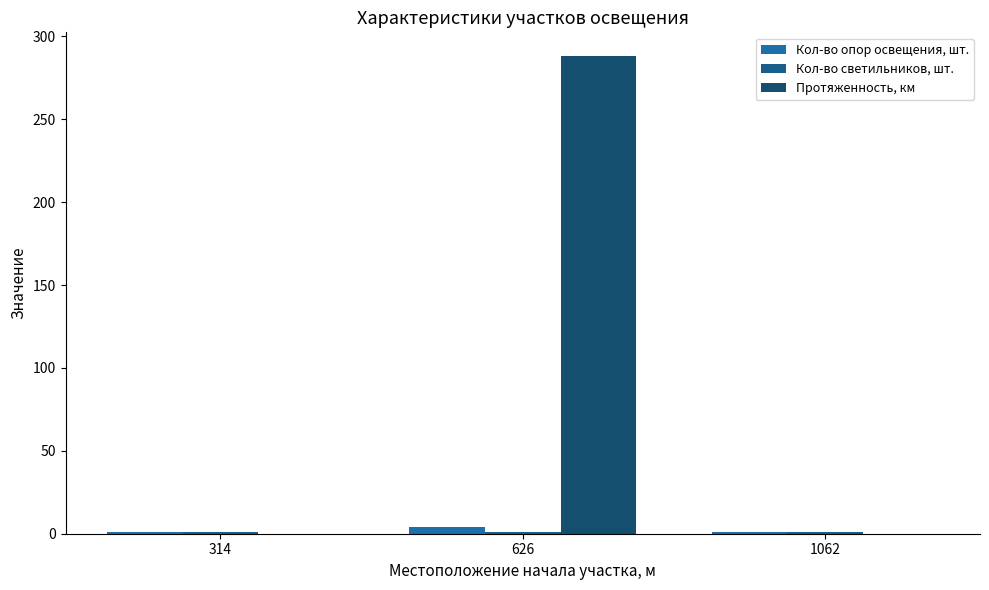

Which series has the largest total across all categories?

Протяженность, км